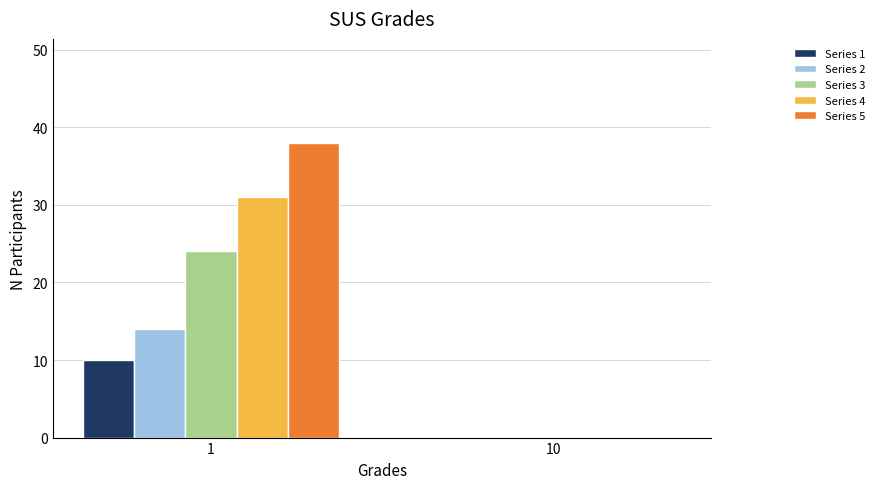

Between 1 and 10, which series saw the biggest shift?

Series 5